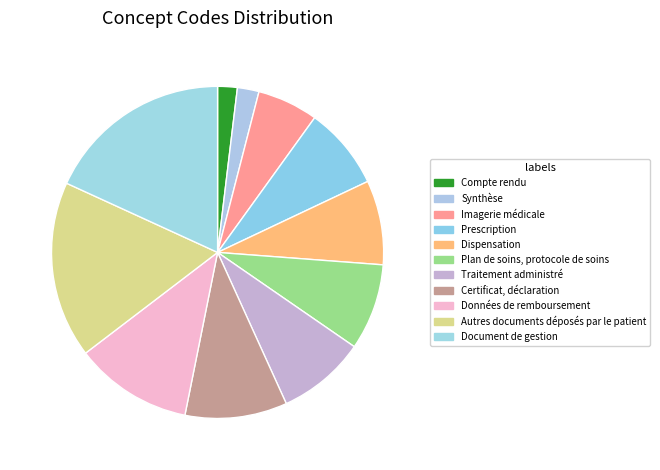

Count the number of slices in the pie.

11